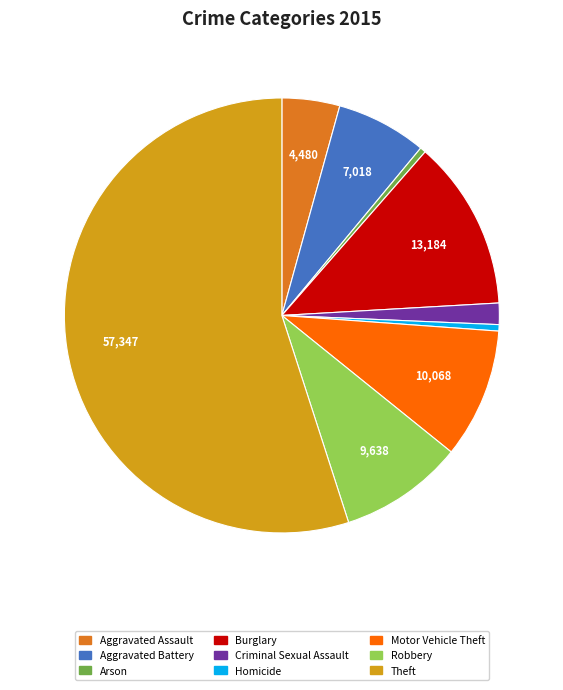

How many slices are in this pie chart?

9